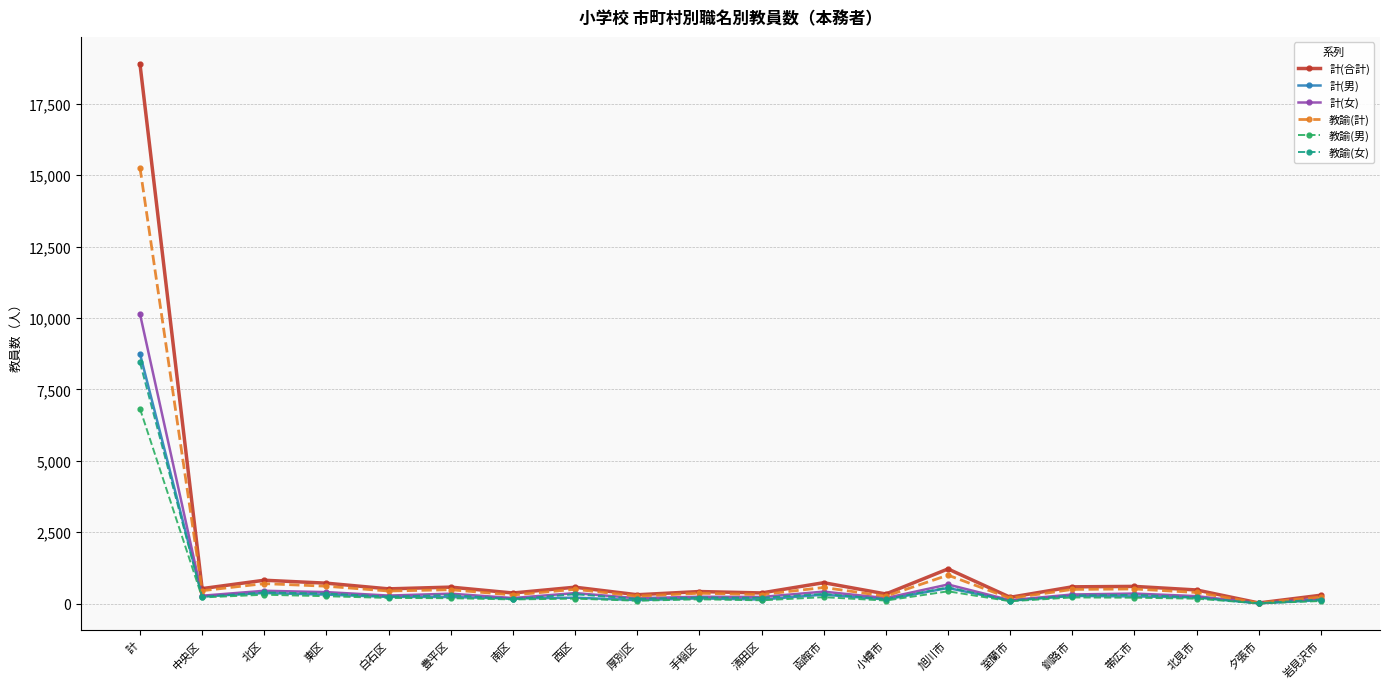

True or false: 教諭(男) has a value of 206 at 帯広市.

True